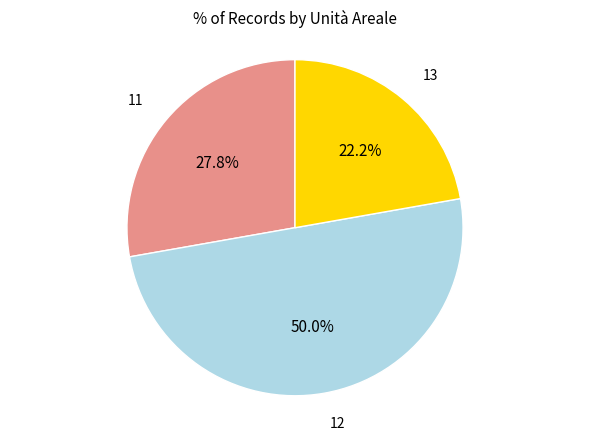

To the nearest percent, what is the difference between the 11 and 12 slice percentages?

22%